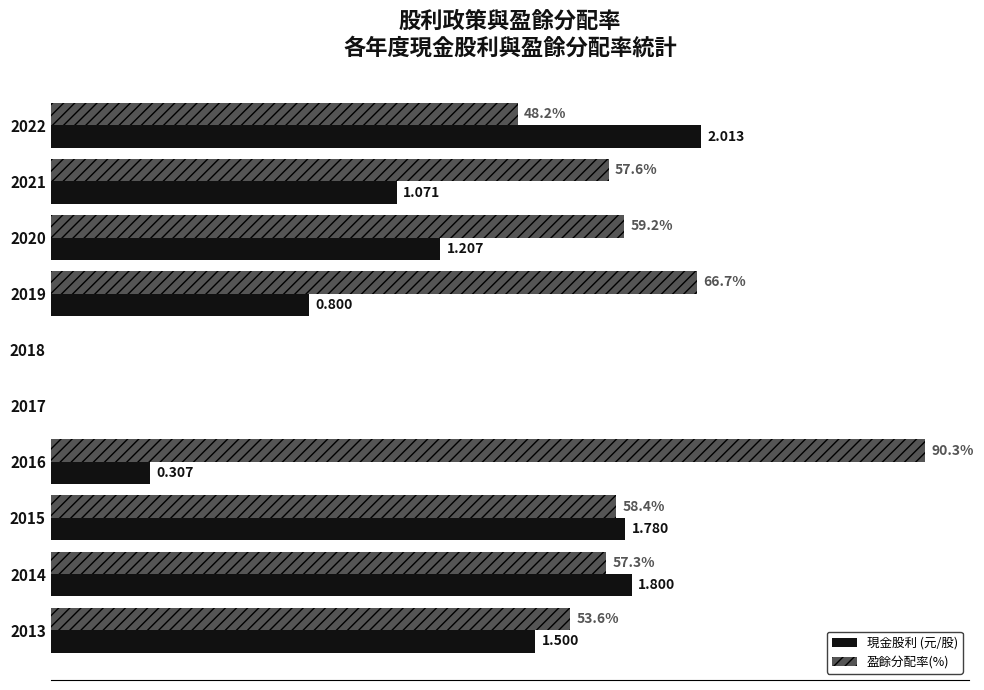

Between 2021 and 2020, which series saw the biggest shift?

現金股利 (元/股)